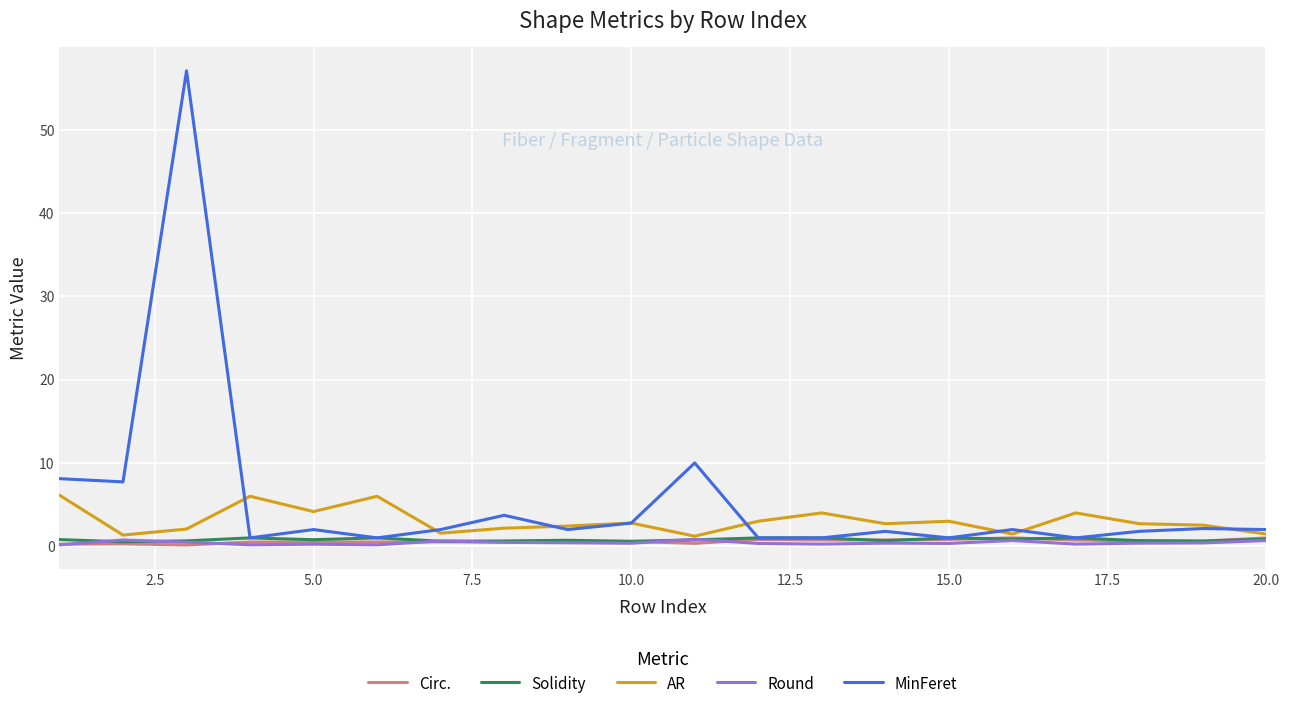

Which series has the largest total across all categories?

MinFeret